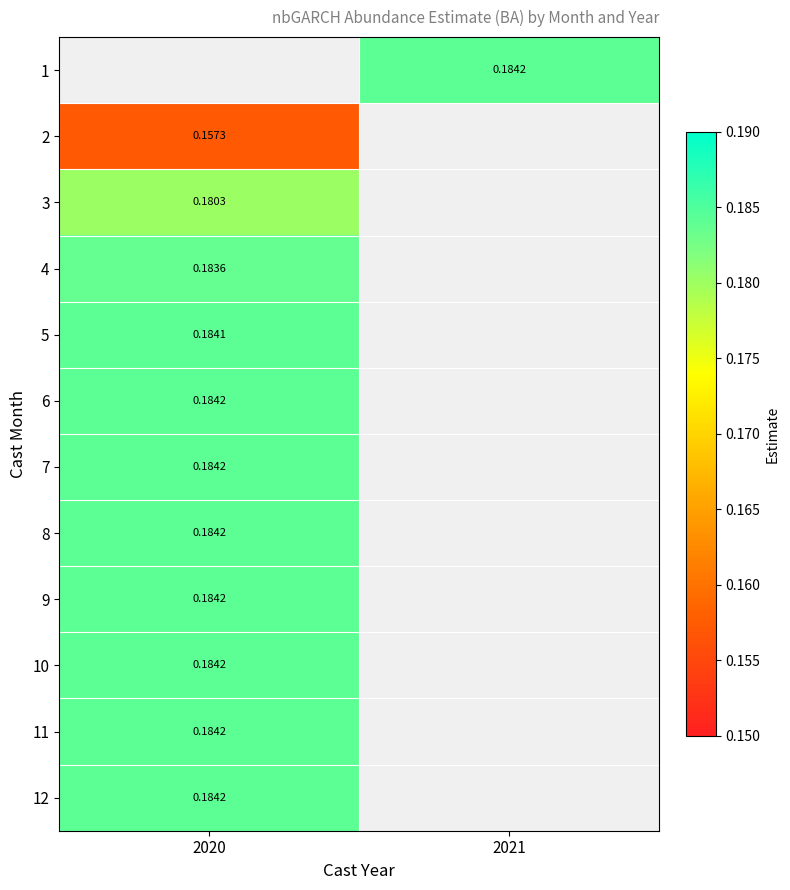

Which has a higher value, 2021 or 2020?

2020